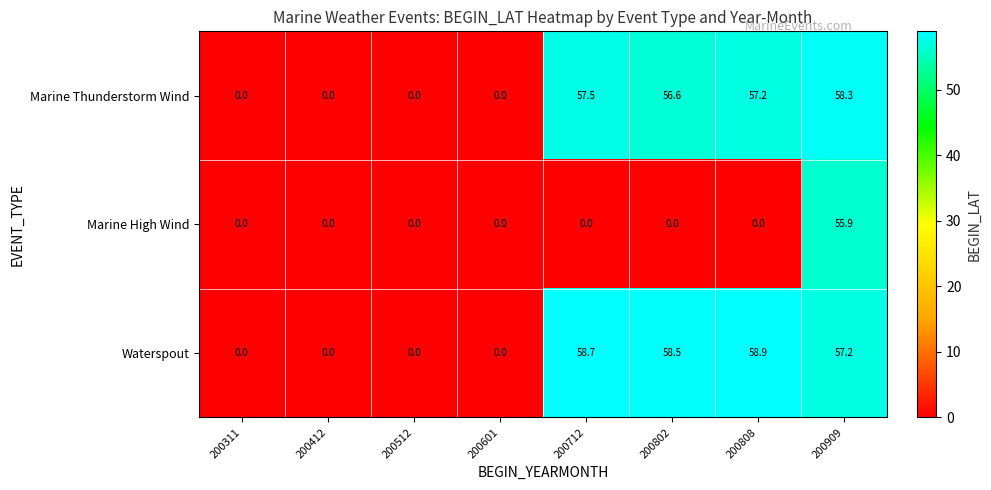

At which category does the chart reach its peak across all series?

200808